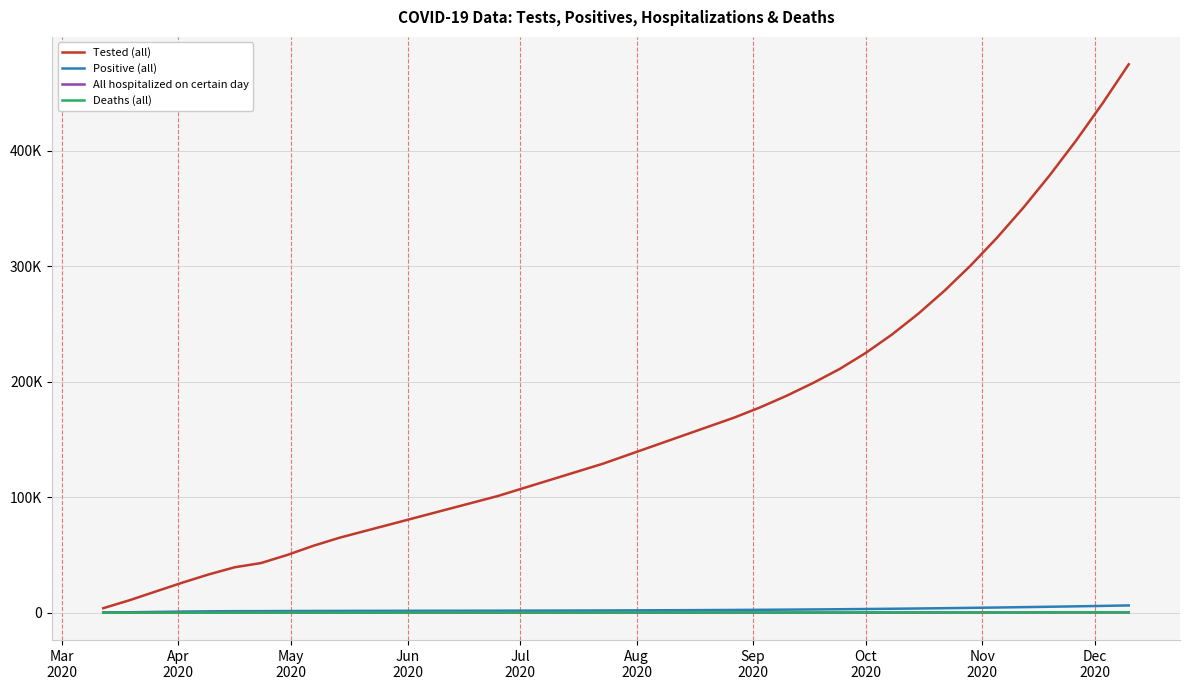

Which series has the largest range (max minus min)?

Tested (all)